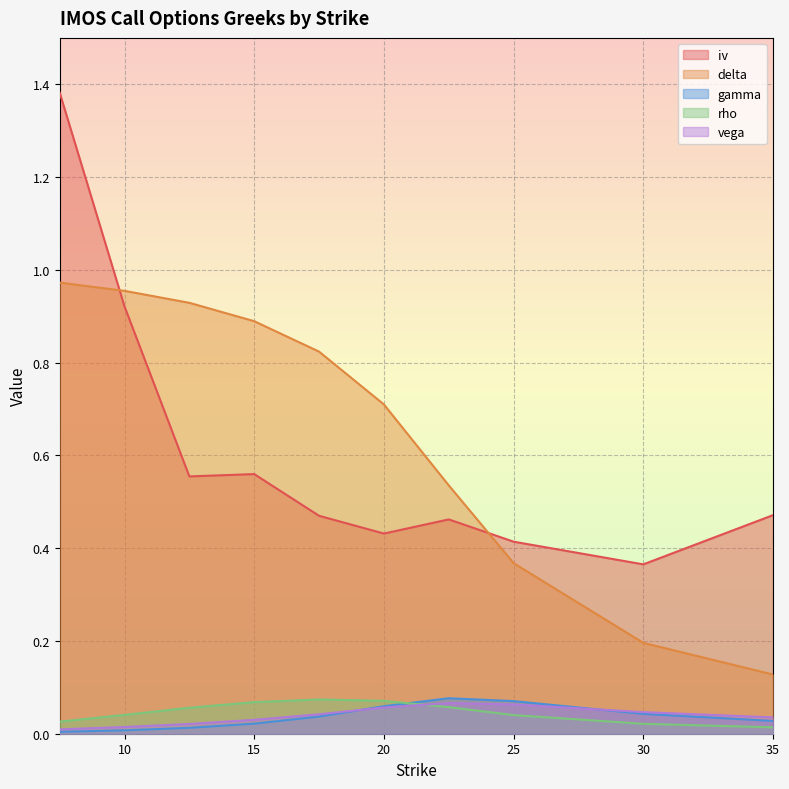

At which label does gamma reach its minimum?

7.5